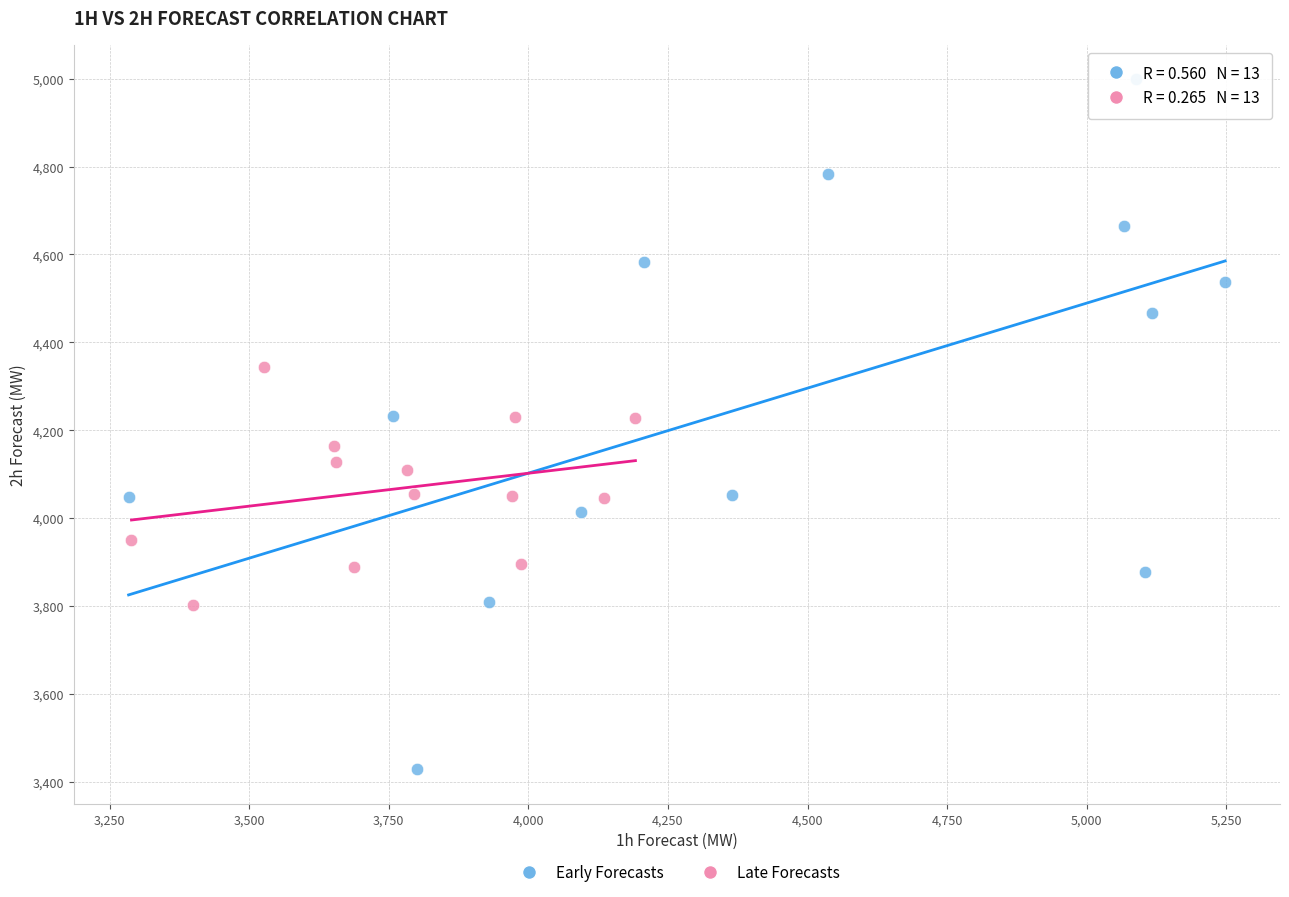

Which series reaches the minimum Y coordinate?

Early Forecasts